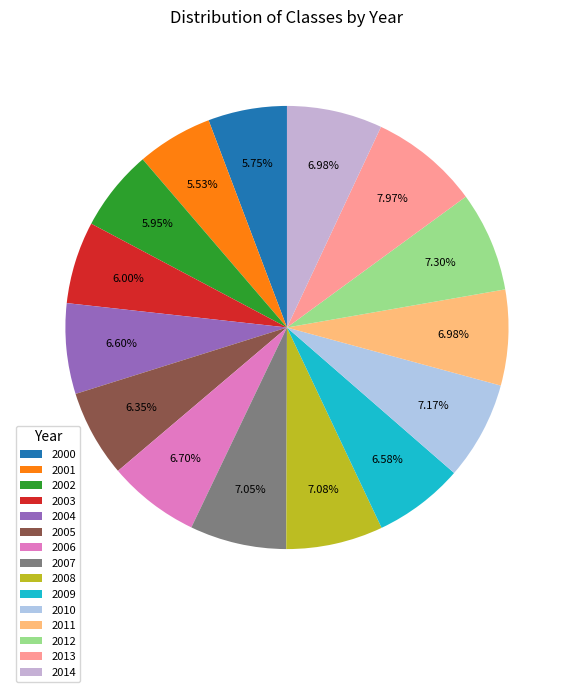

Do 2009 and 2010 together represent more than half of the pie?

No